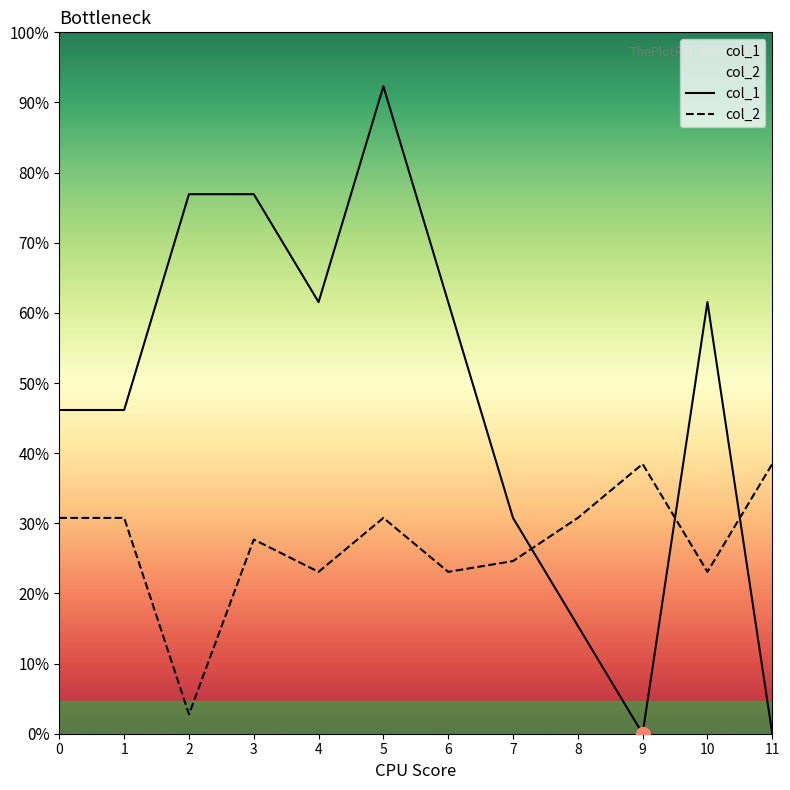

After their last crossing, which series has the higher values: col_2 or col_1?

col_2